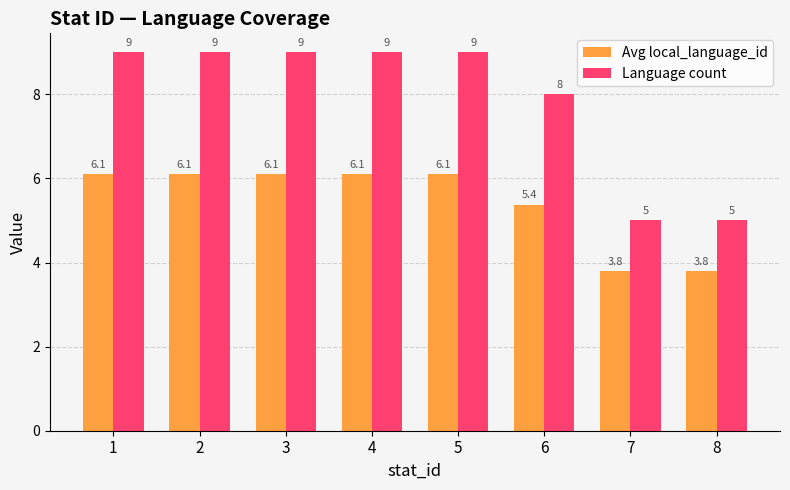

Reading left to right, list all the values displayed in this chart.

Avg local_language_id: 6.1	6.1	6.1	6.1	6.1	5.4	3.8	3.8
Language count: 9.0	9.0	9.0	9.0	9.0	8.0	5.0	5.0